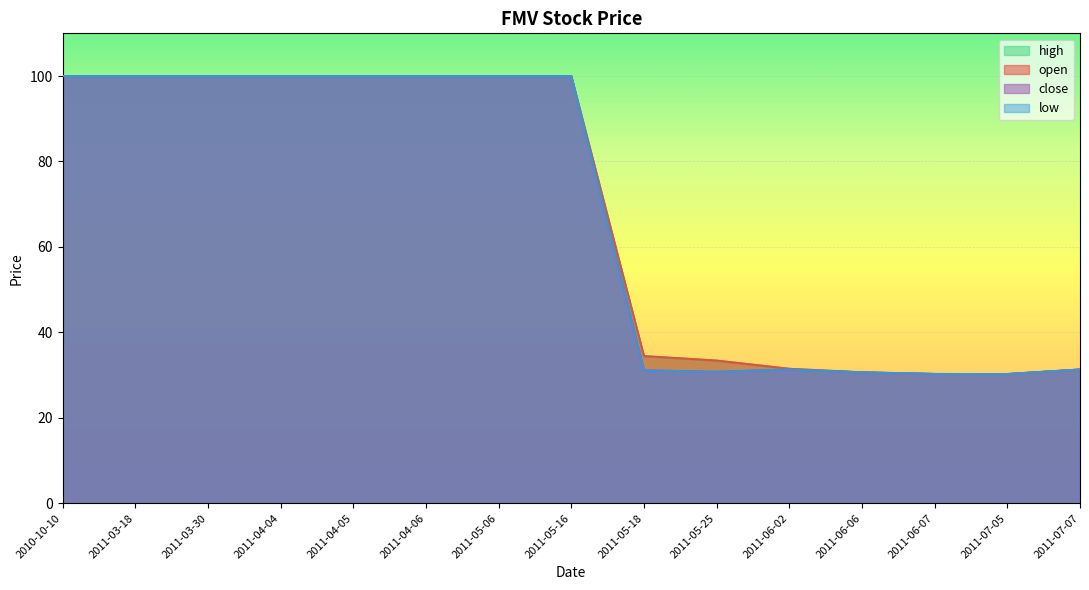

How many lines are shown in the chart?

4